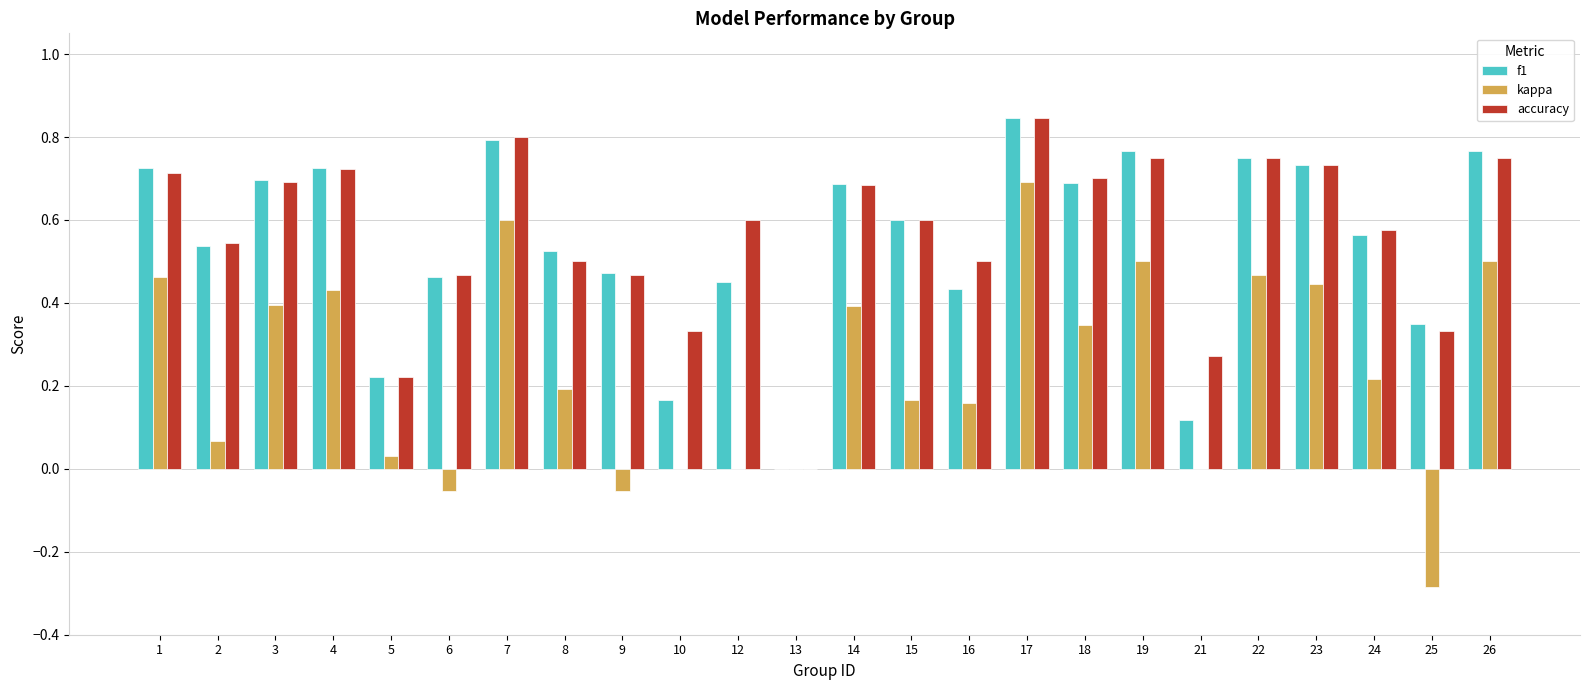

Is the value of accuracy at 14 greater than the value of f1 at 9?

Yes